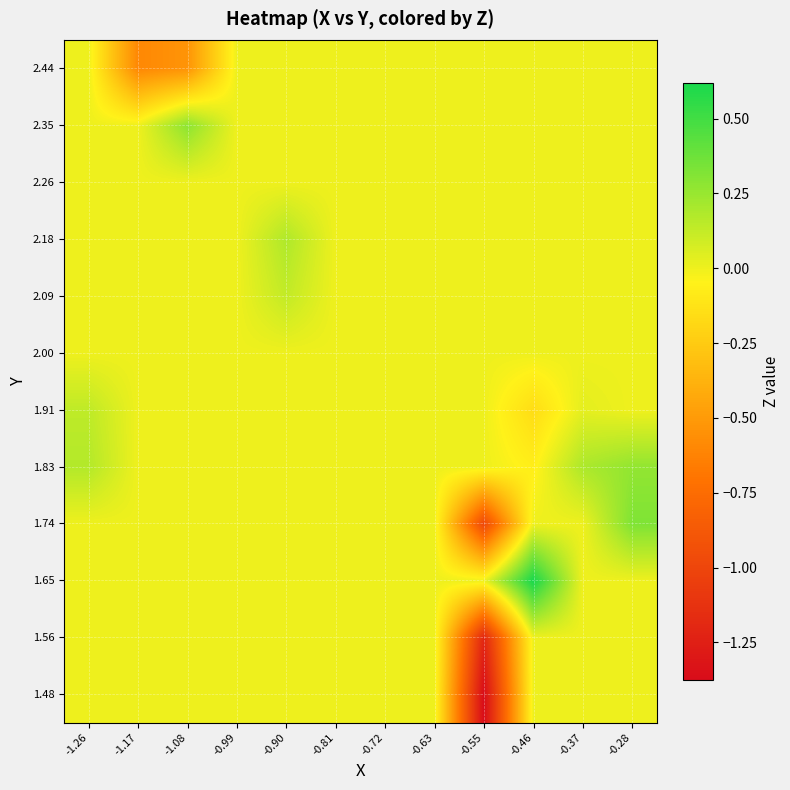

What is the minimum value shown in the chart?

-1.4